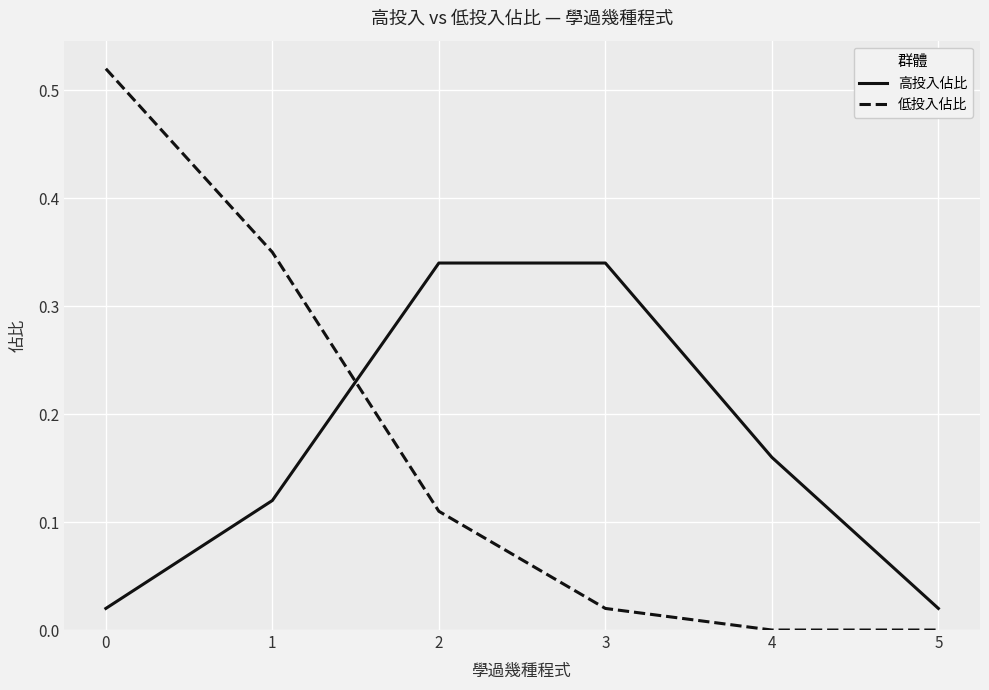

Which series has the widest spread of values?

低投入佔比